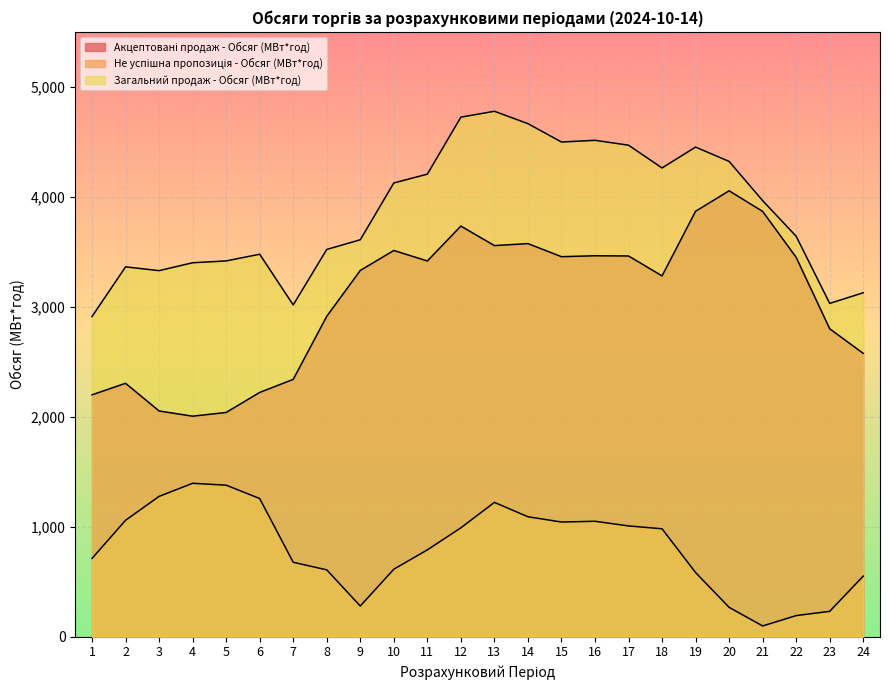

Is the value of Акцептовані продаж - Обсяг (МВт*год) at 13 greater than the value of Загальний продаж - Обсяг (МВт*год) at 18?

No